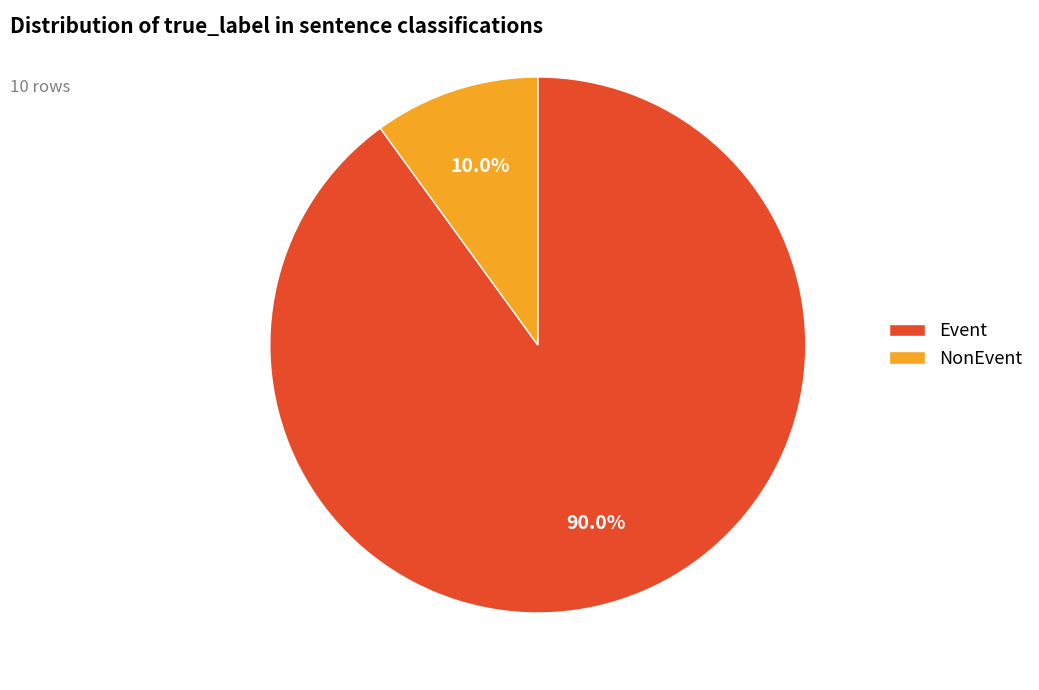

Between NonEvent and Event, which is larger?

Event